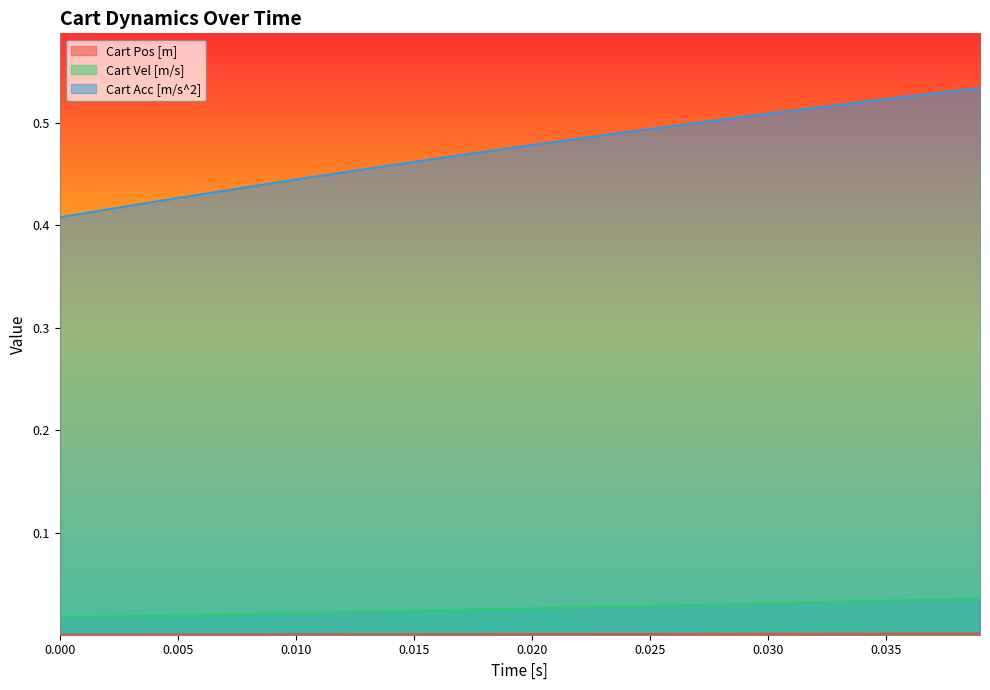

Does the chart have visible grid lines?

No